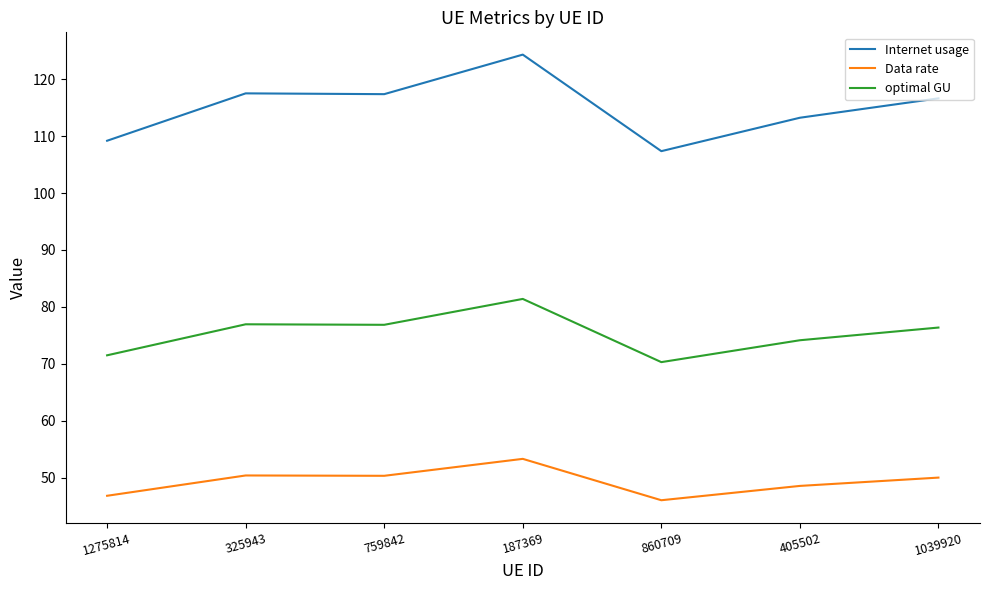

What position from the left is 759842?

3